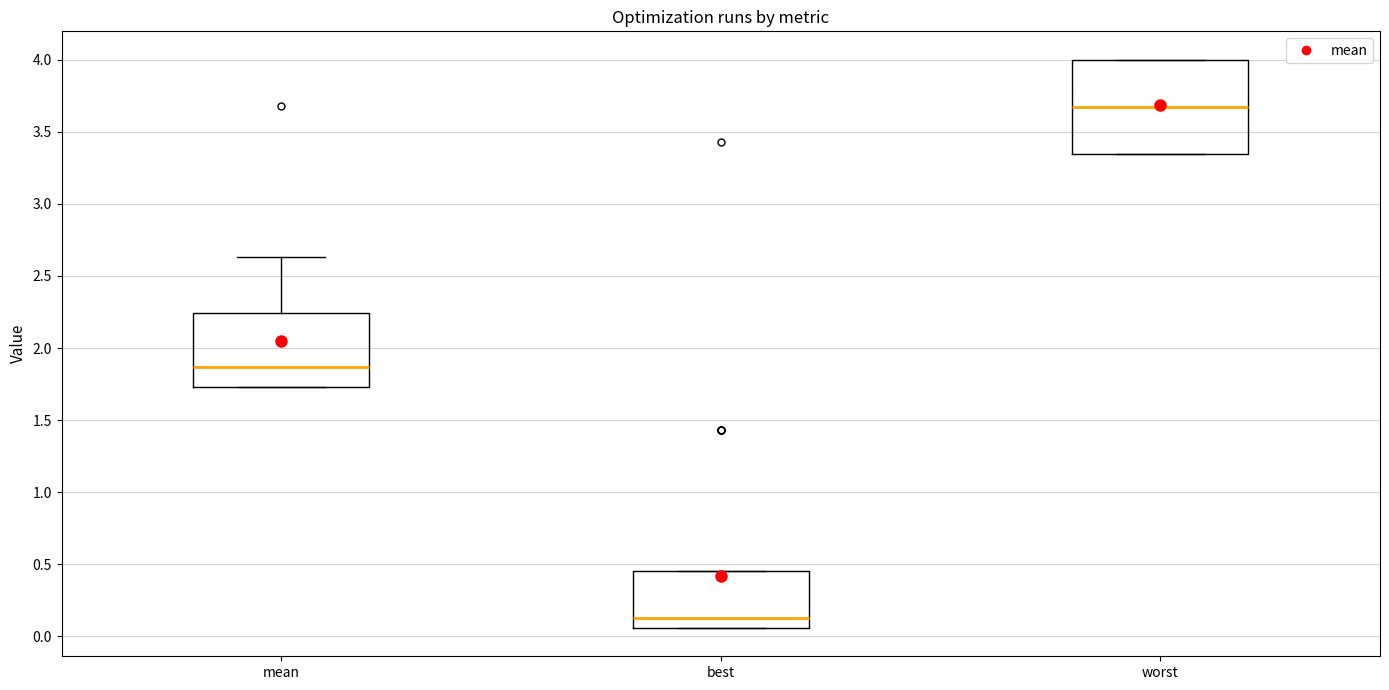

Reading left to right, read every box against the y-axis: the position of its median line, the range the box covers, and the ends of its whiskers. The values are not printed on the chart, so give them approximately, as read against the axis.

mean: median 1.85, box 1.75 to 2.25, whiskers 1.75 to 2.65
best: median 0.15, box 0.05 to 0.45, whiskers 0.05 to 0.45
worst: median 3.65, box 3.35 to 4.00, whiskers 3.35 to 4.00